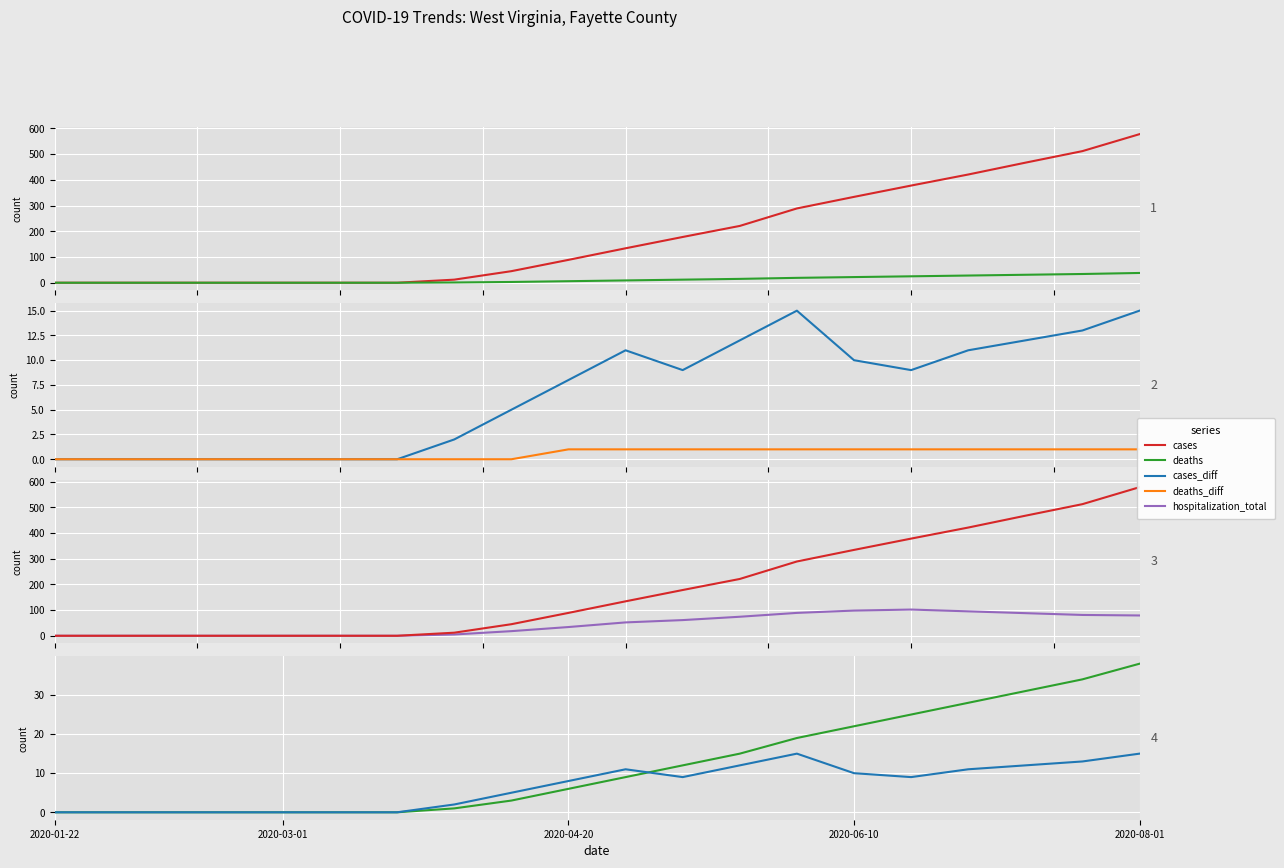

Which series has the widest spread of values?

cases